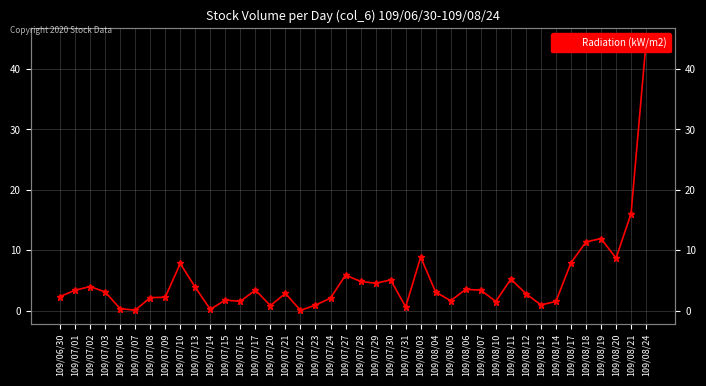

At which category does the data reach its first local peak?

109/07/02